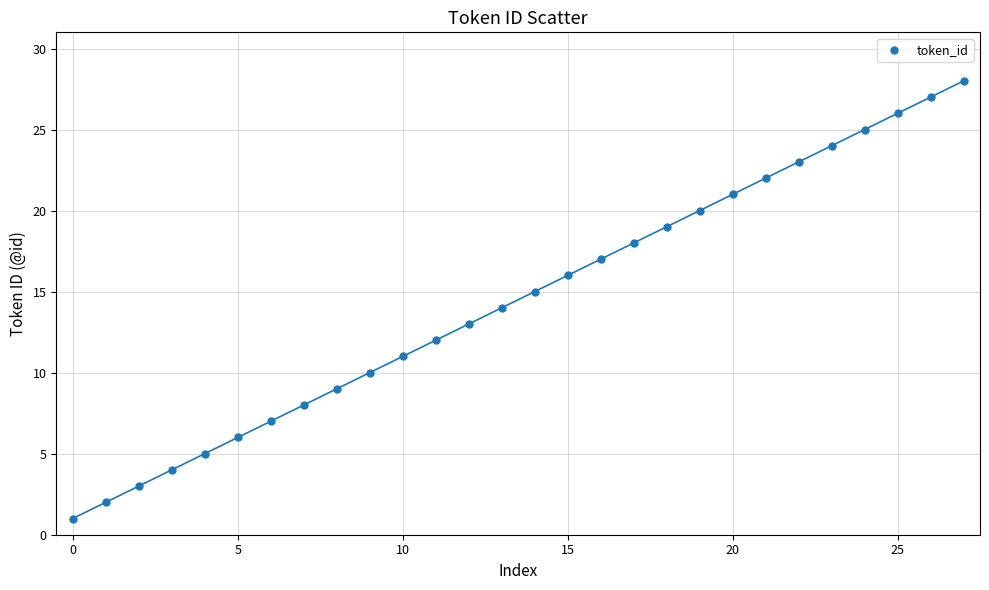

What is the range of Y values (max minus min)?

27